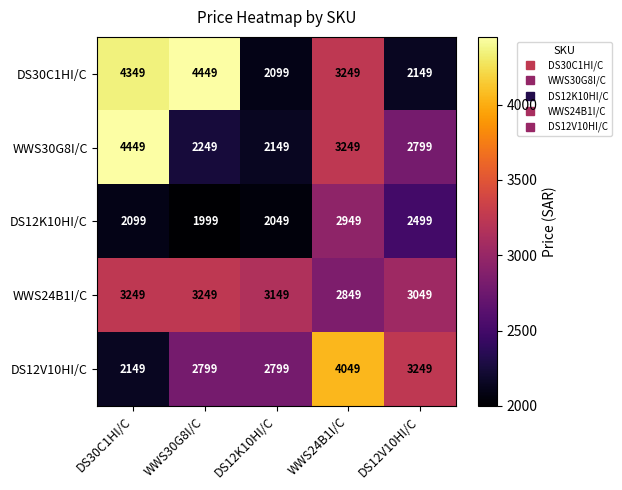

Rank the categories by WWS30G8I/C value from lowest to highest.

DS12K10HI/C, WWS30G8I/C, DS12V10HI/C, WWS24B1I/C, DS30C1HI/C